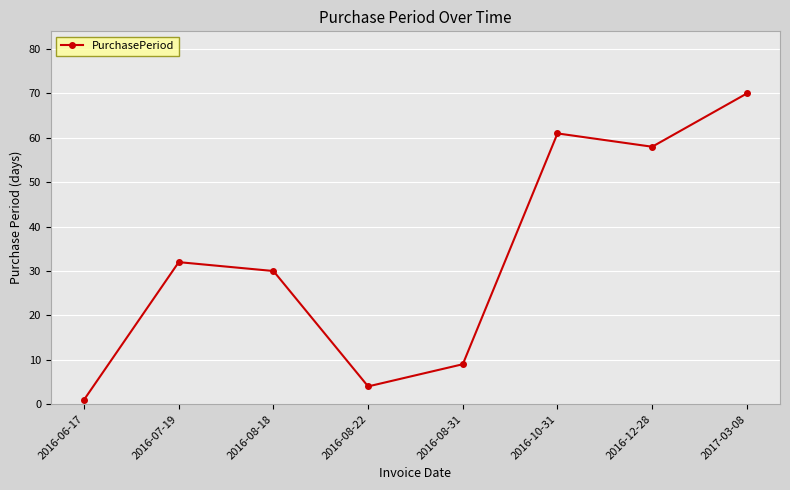

Where is the first local maximum?

2016-07-19